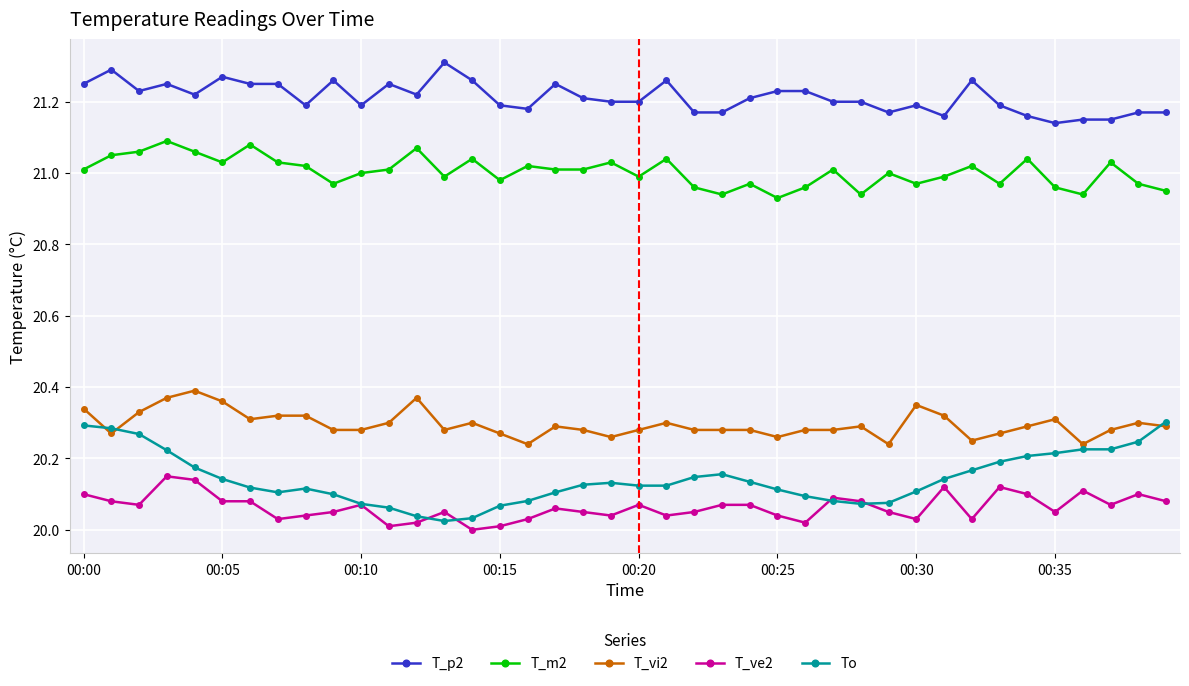

True or false: T_m2 and T_vi2 intersect in this chart.

False